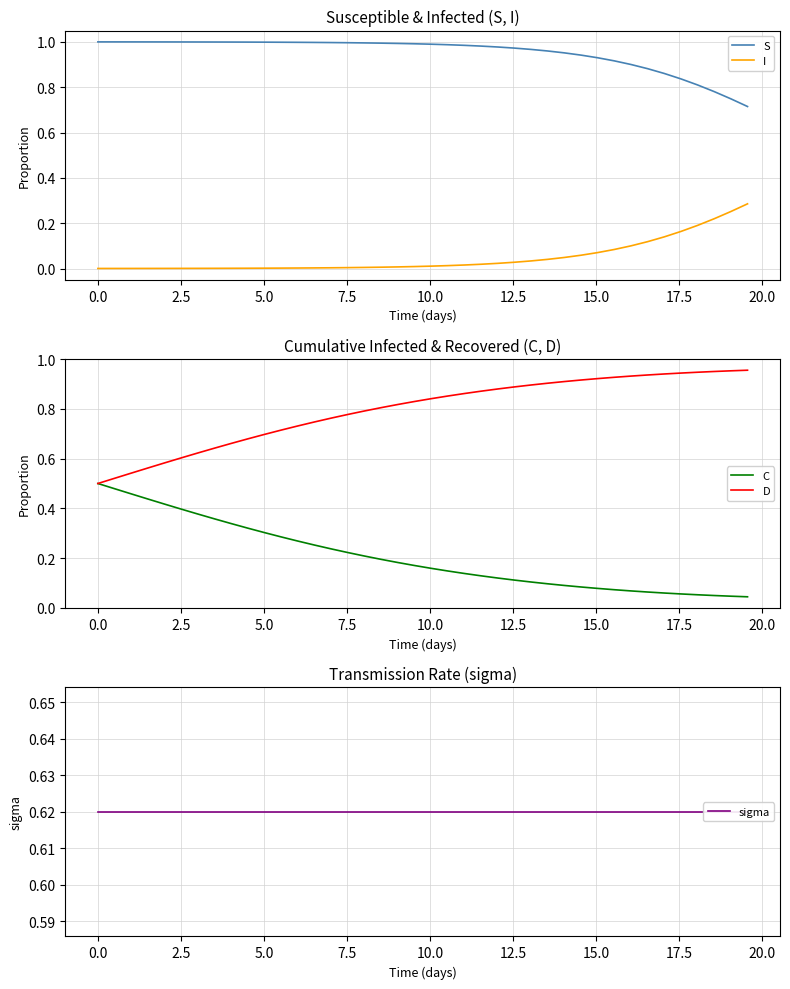

True or false: S and I intersect in this chart.

False